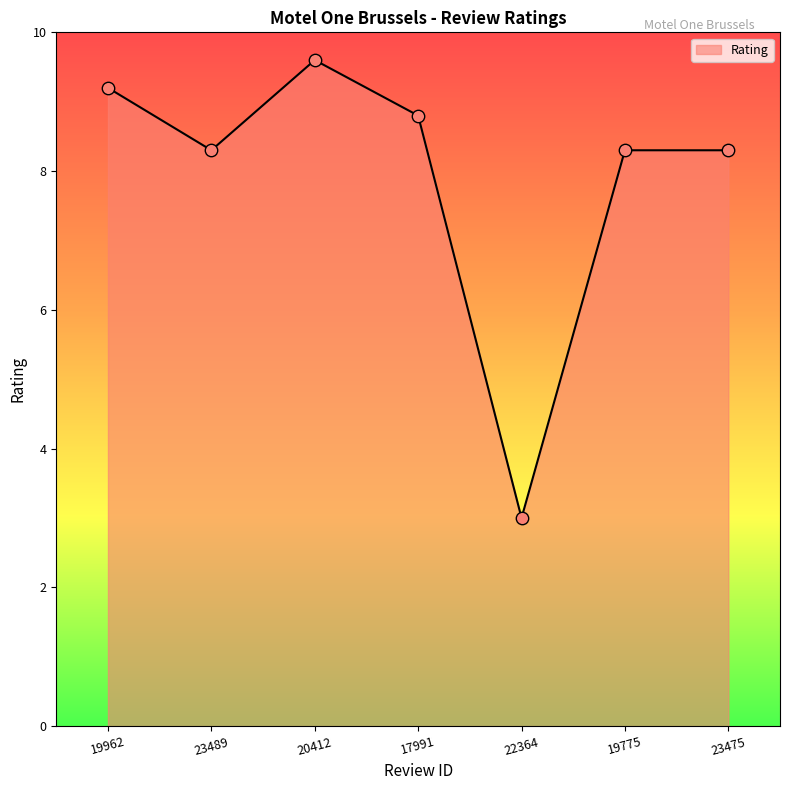

What is the change in value from 23489 to 20412?

+1.3